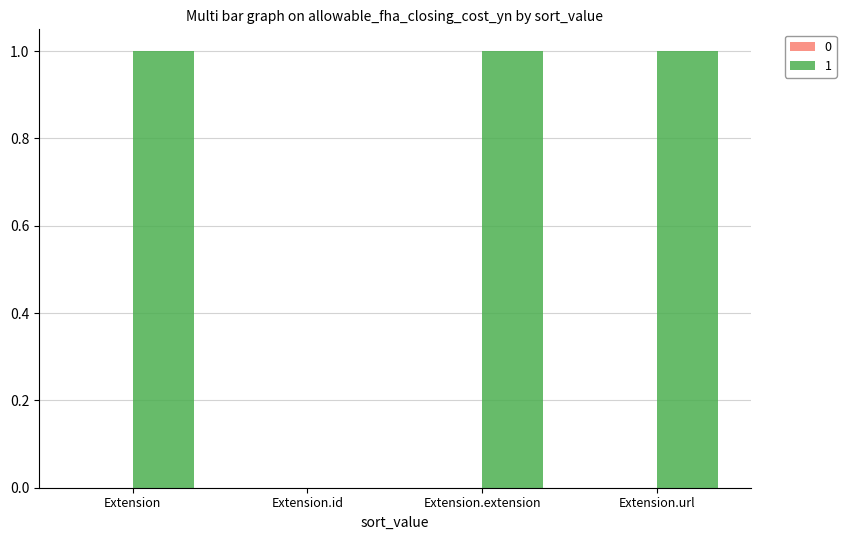

Reading left to right, list all the values displayed in this chart.

1	0	1	1